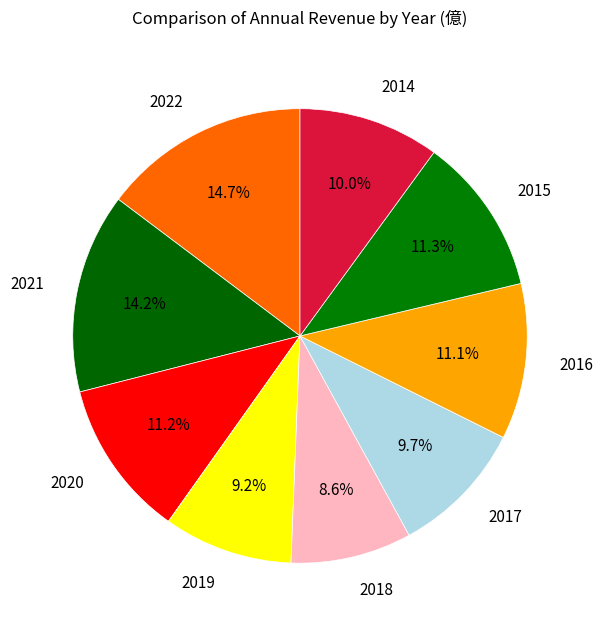

Does 2017 account for over 50% of the chart?

No